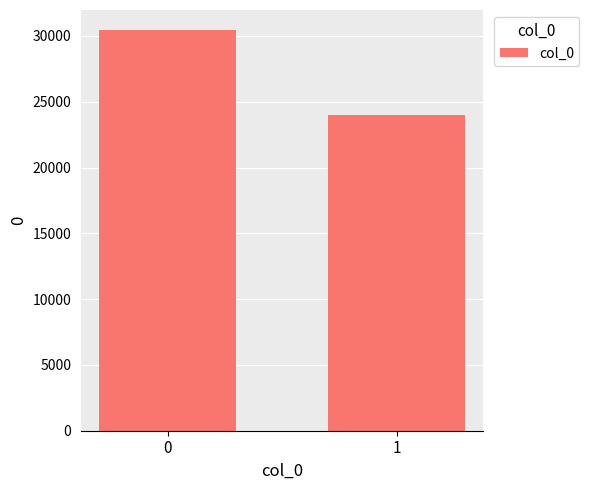

At which category does the chart reach its minimum across all series?

1